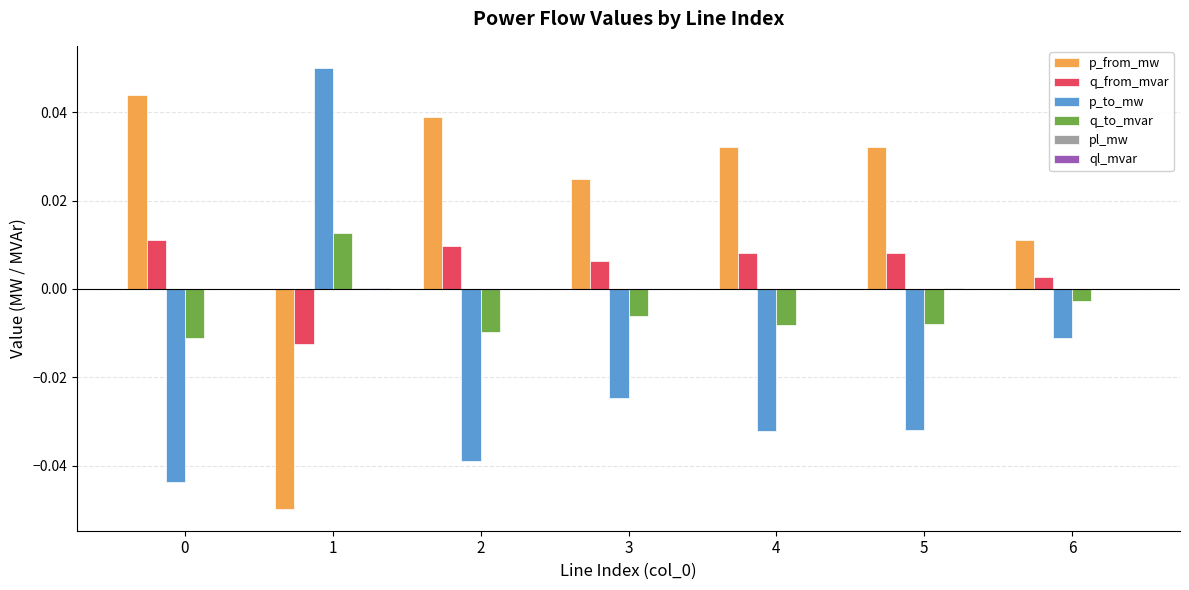

Are the bars horizontal?

No